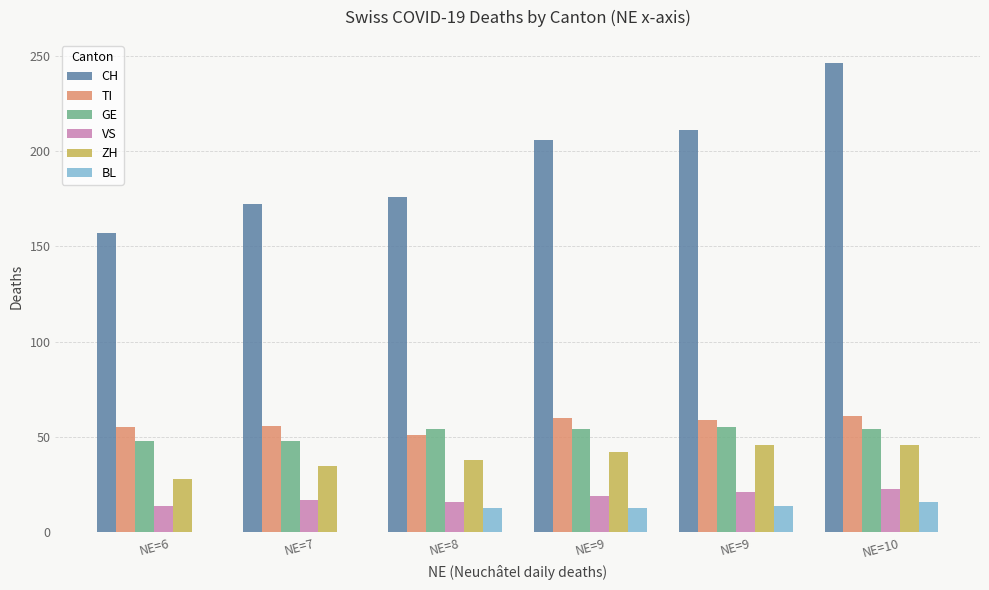

How many categories are shown in the chart?

6